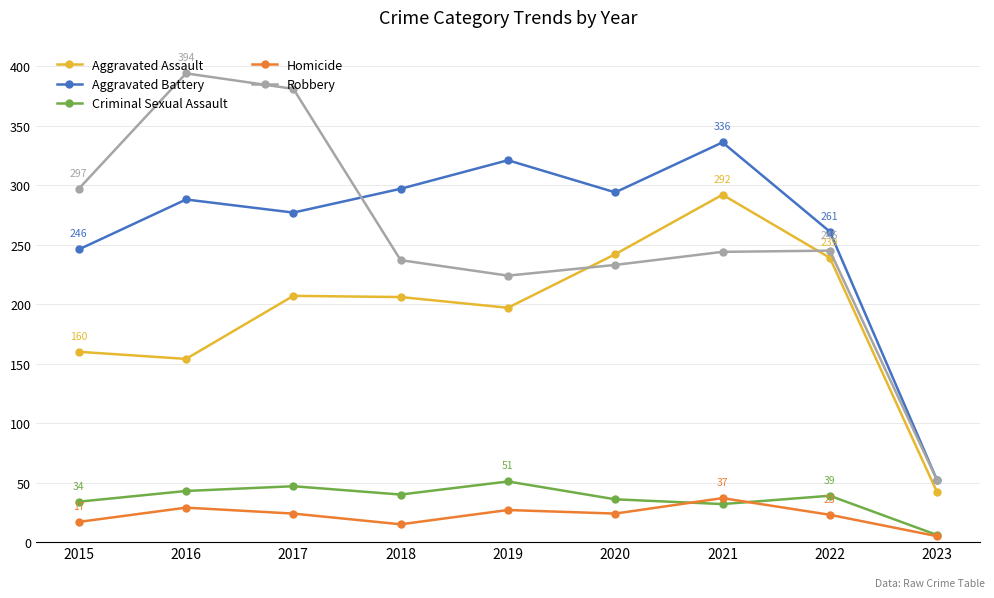

What is the difference between the Criminal Sexual Assault values at 2020 and 2016?

7